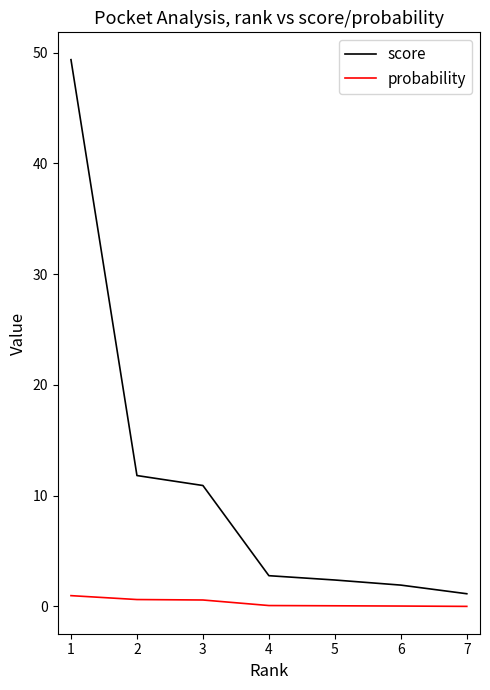

True or false: probability and score cross at least once.

False